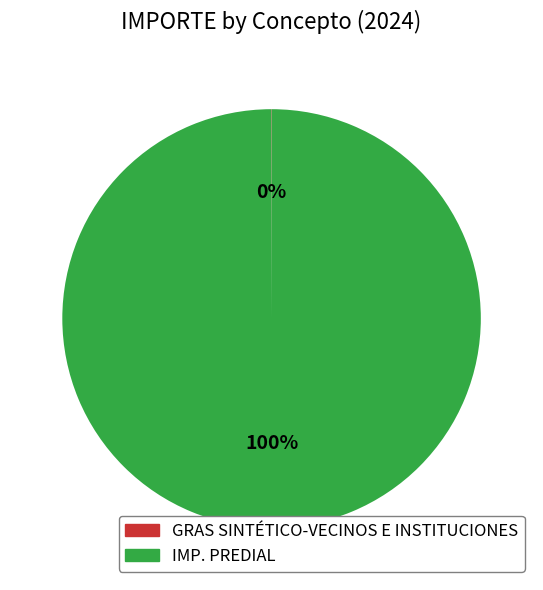

To the nearest percent, what portion does IMP. PREDIAL represent?

100%